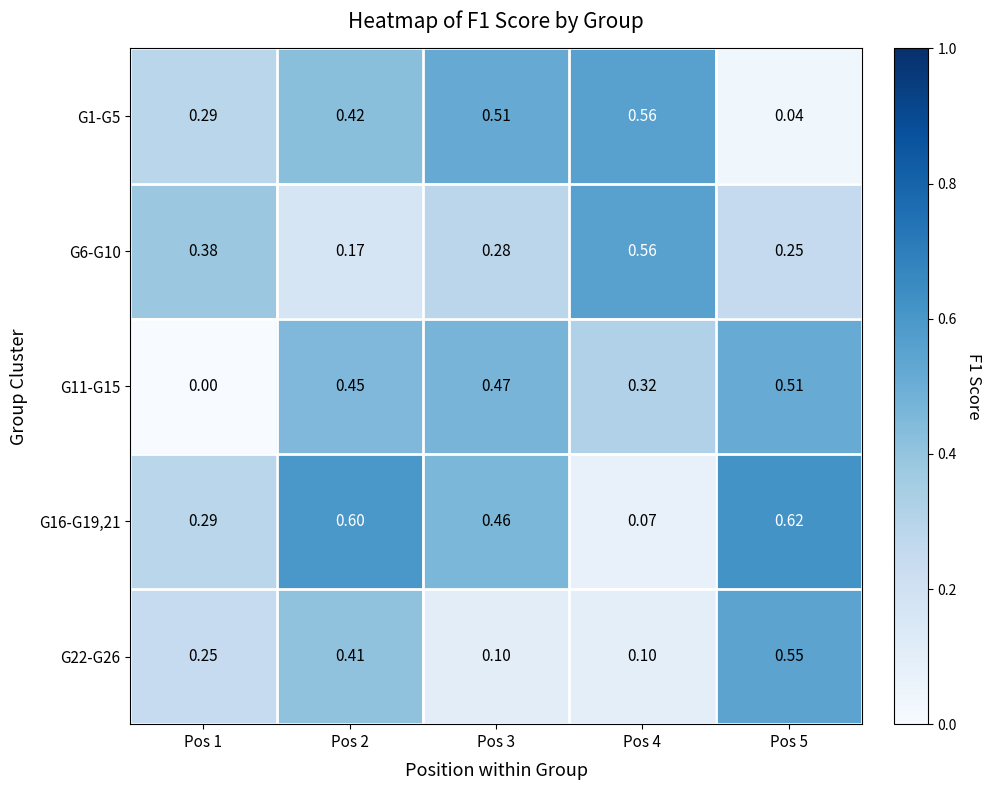

At which category is the sum across all series the highest?

Pos 2